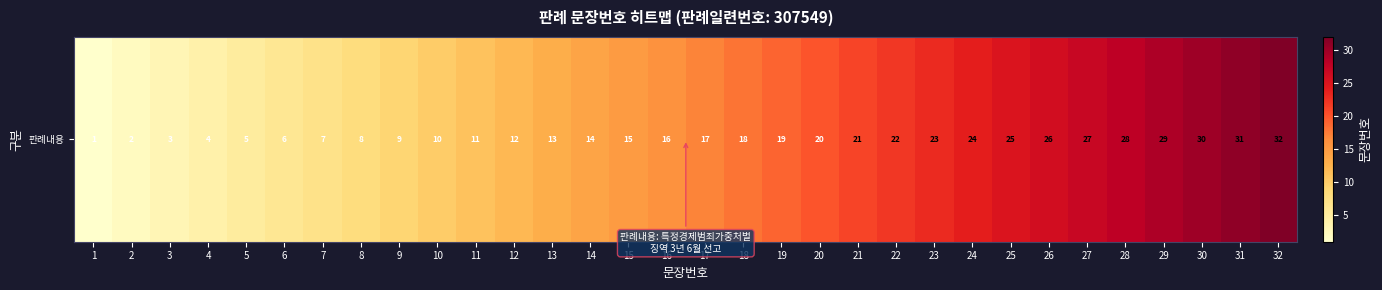

At which category does the chart reach its minimum across all series?

1